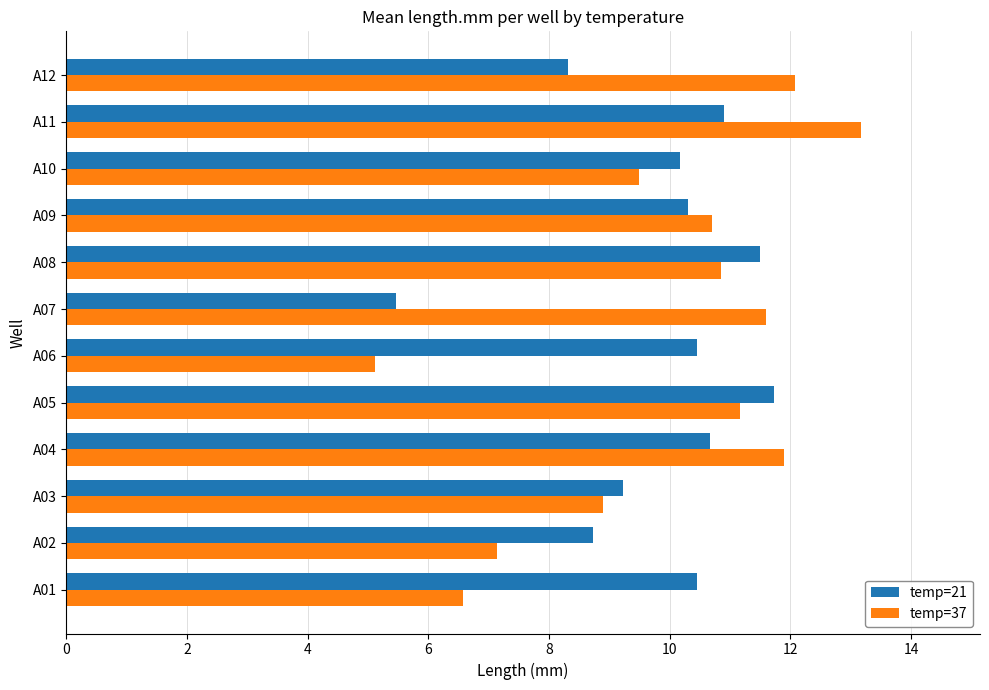

At which label is temp=21 closest to 8?

A12